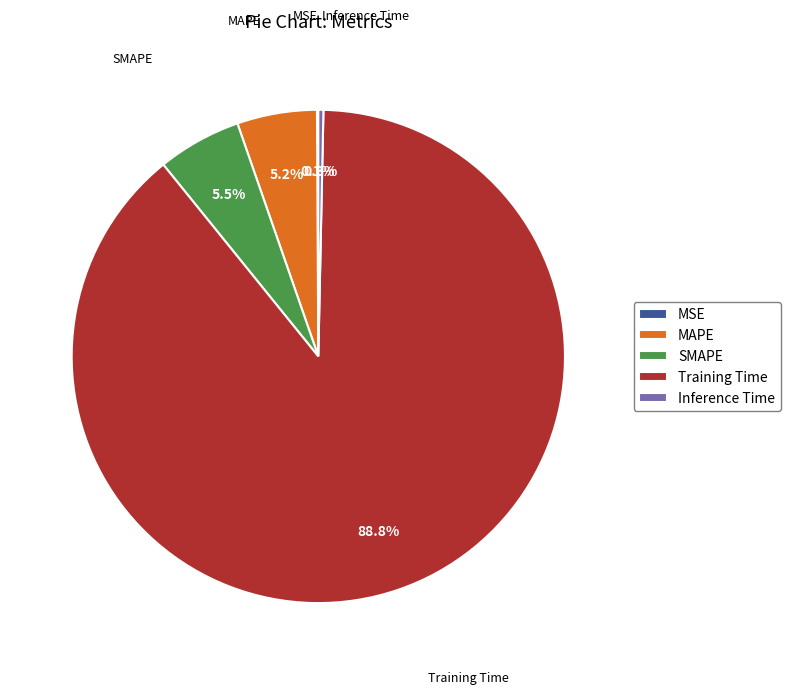

Is there a majority slice in this chart?

Yes